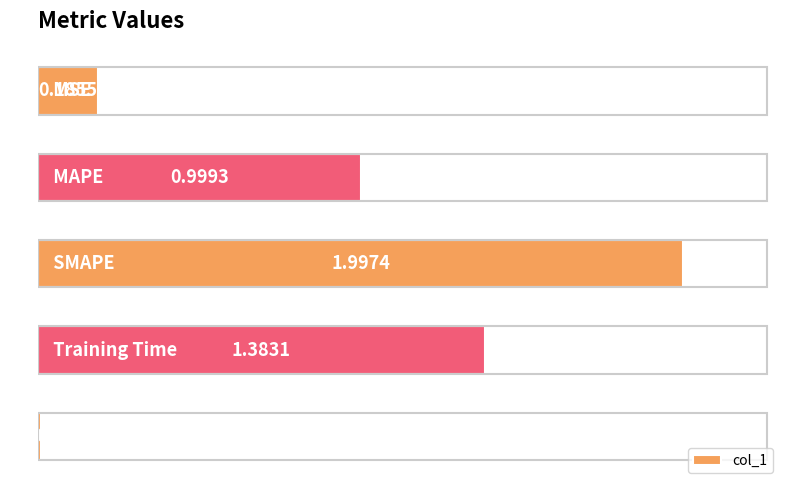

What is the average value?

0.9